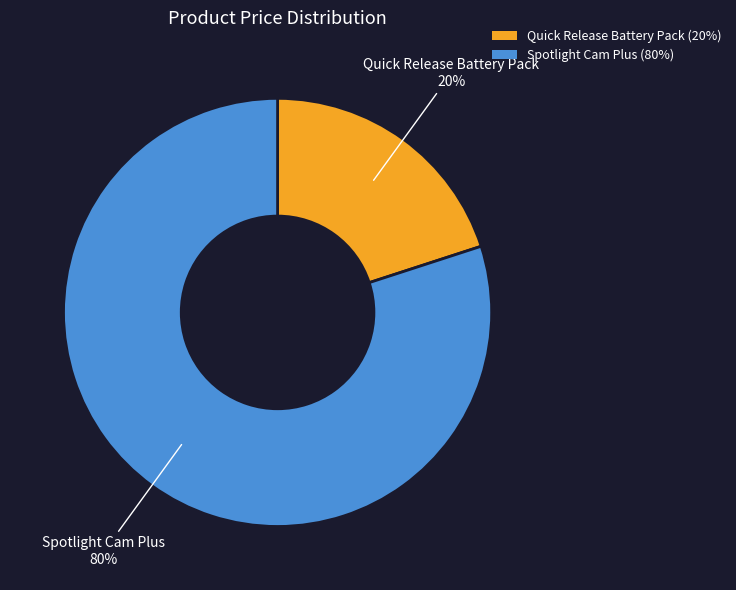

Approximately how many times larger is the value at Spotlight Cam Plus (80%) compared to Quick Release Battery Pack (20%)?

4.0